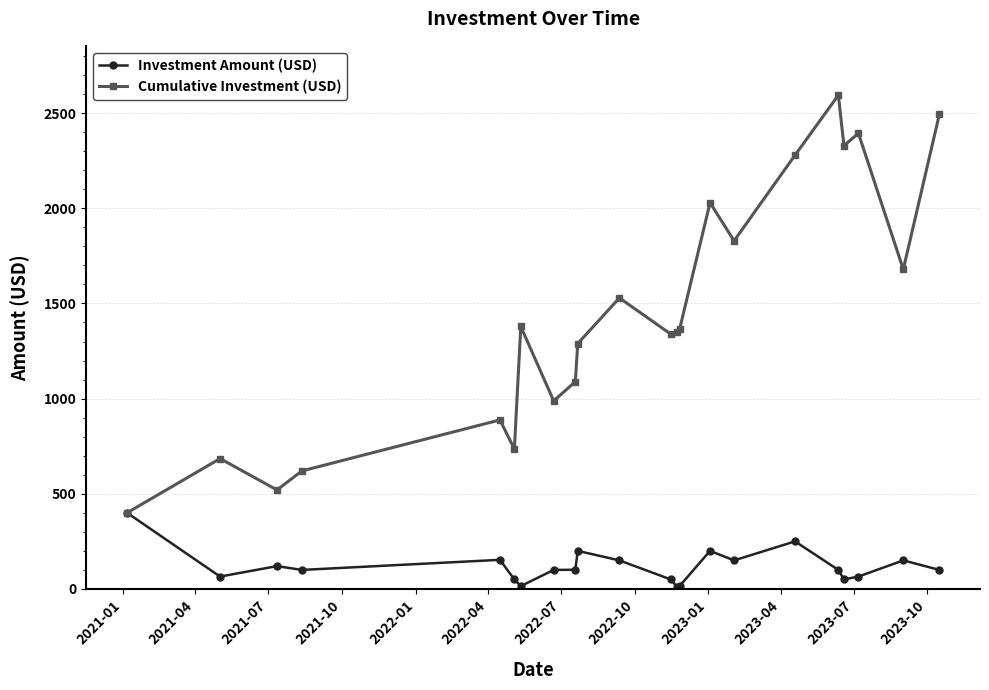

Does the chart display data point markers on the line(s)?

Yes